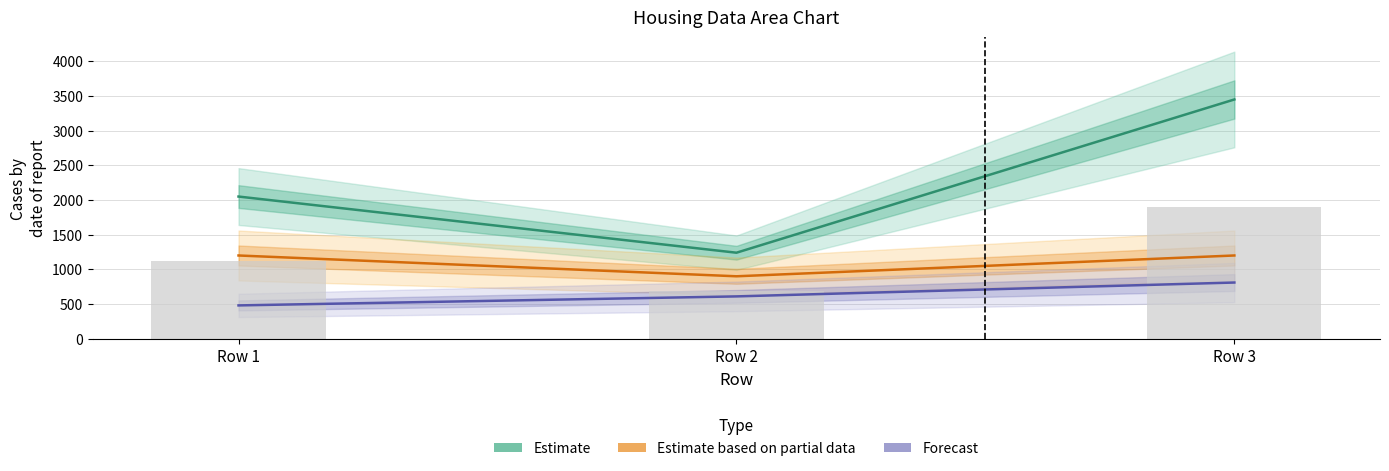

How many groups of bars are there?

3